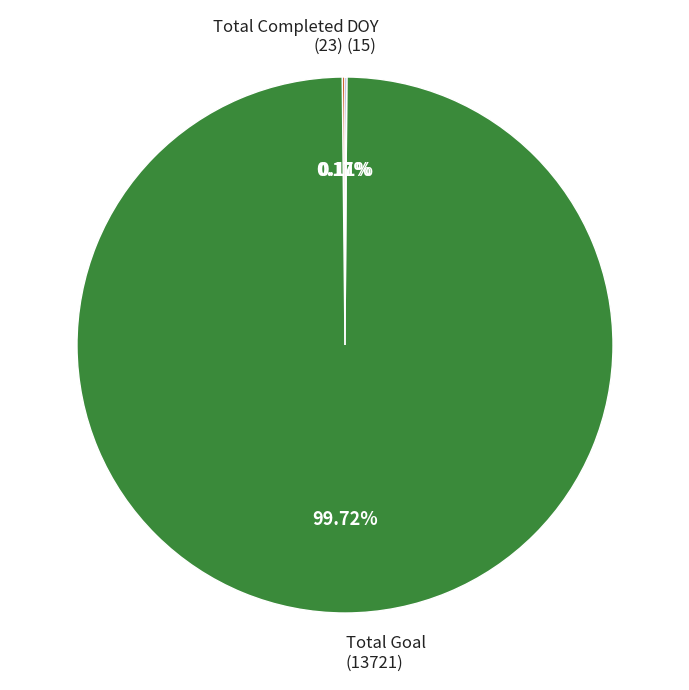

What is the largest slice in the pie chart?

Total Goal